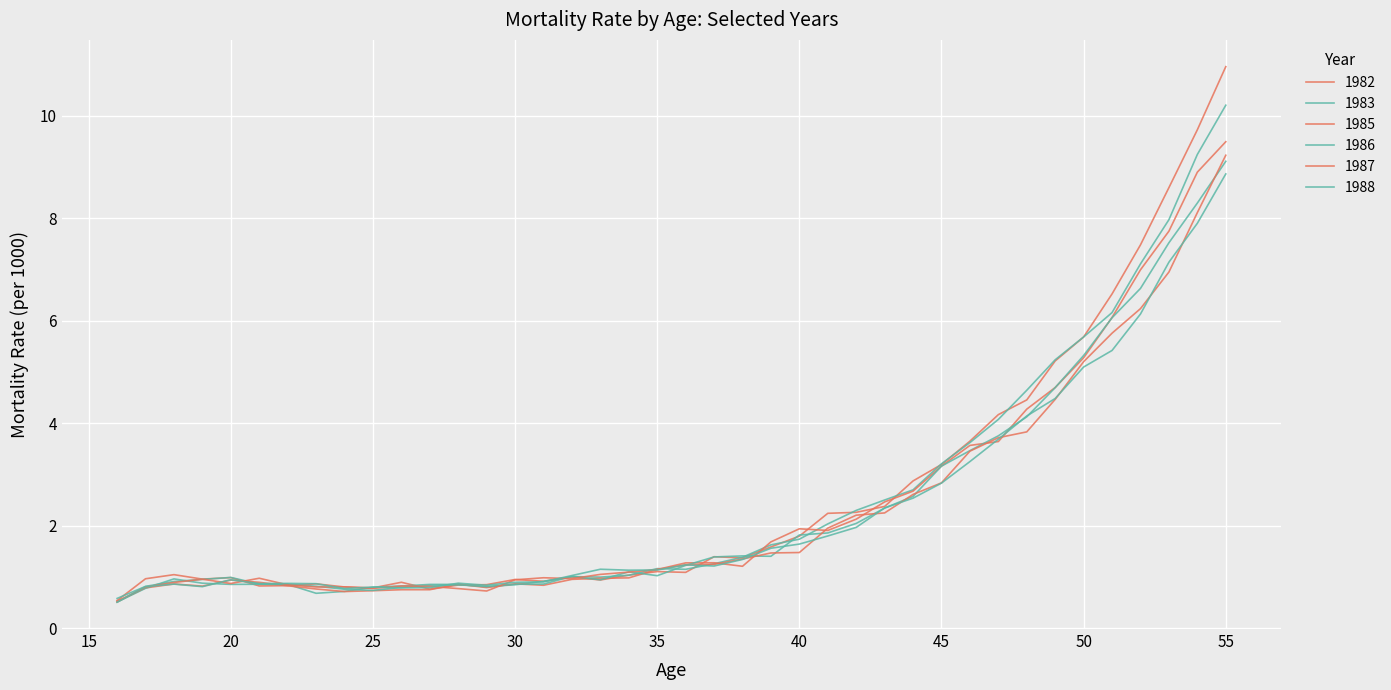

At which label is 1983 closest to 5?

49